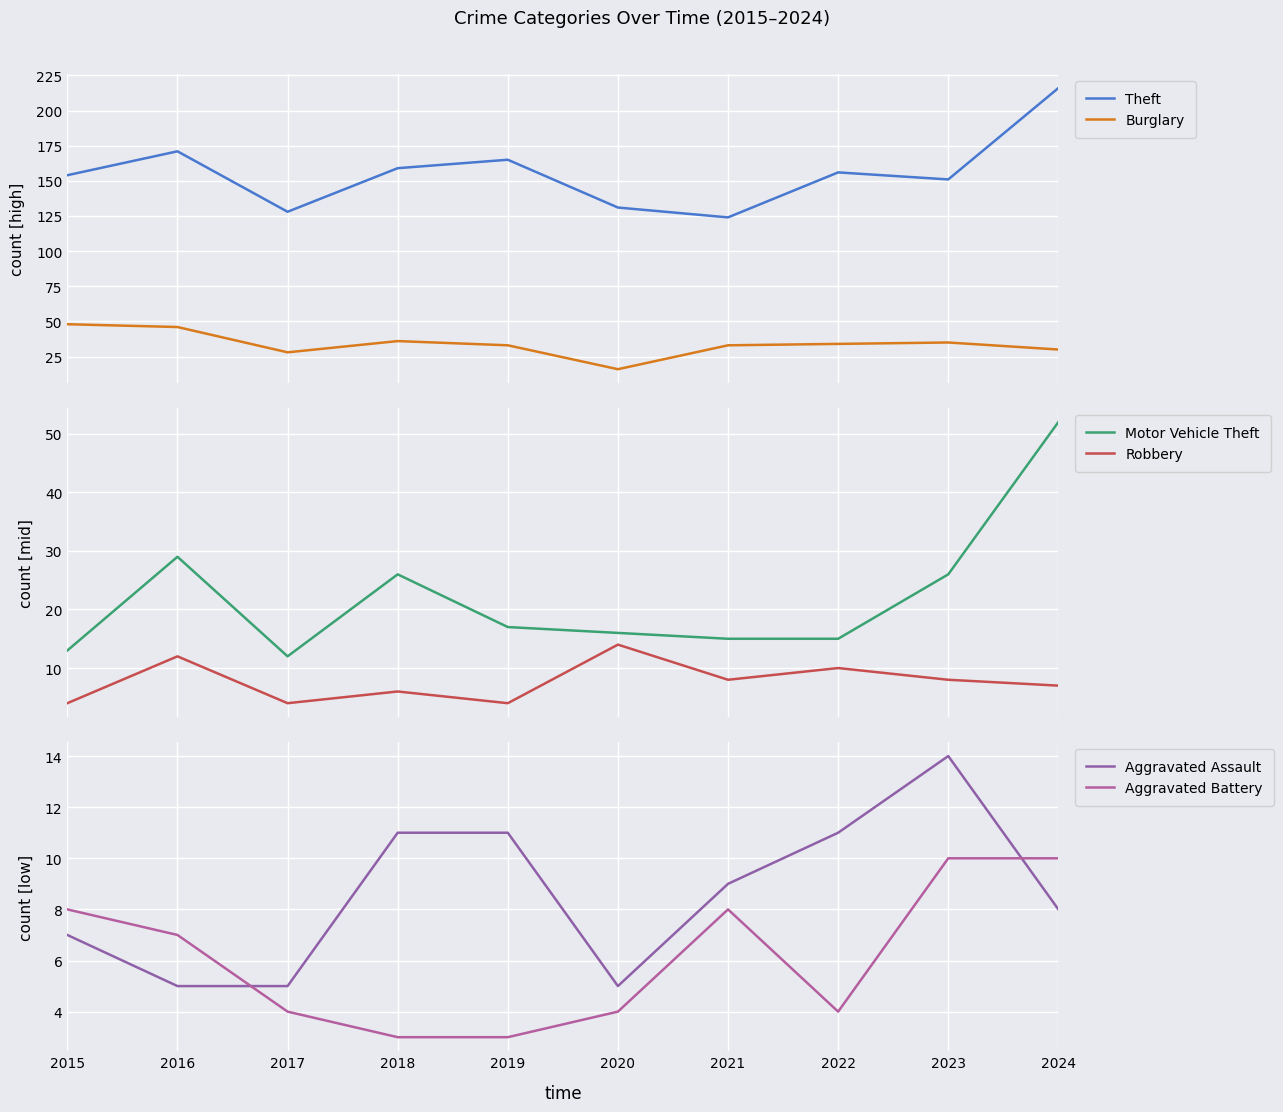

What is the spread (max minus min) of values at 2021?

116